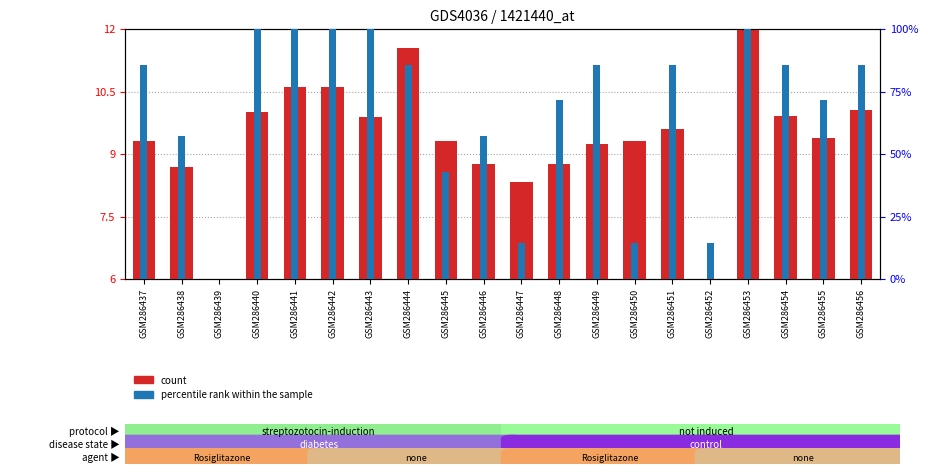

What are all the series names shown in the legend?

count, percentile rank within the sample